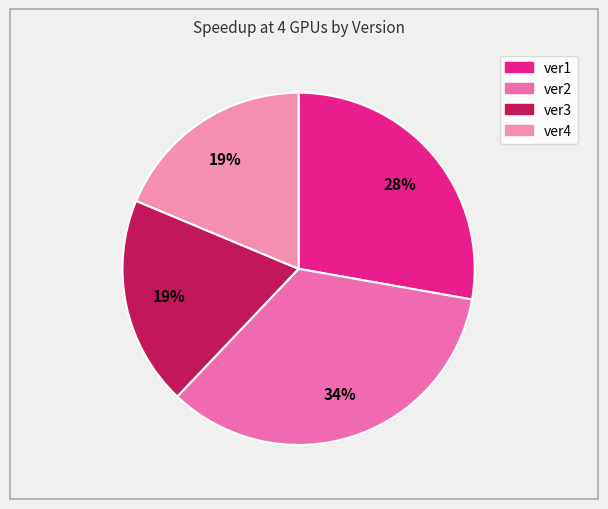

What percentage is the ver1 slice, to the nearest percent?

28%